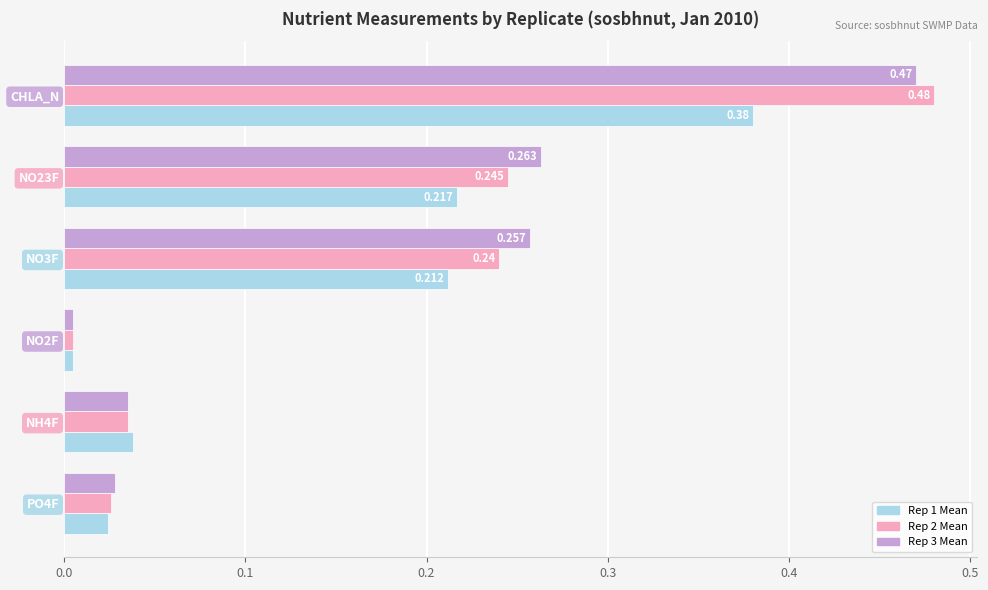

Is the value of Rep 3 Mean at PO4F greater than the value of Rep 2 Mean at NO3F?

No